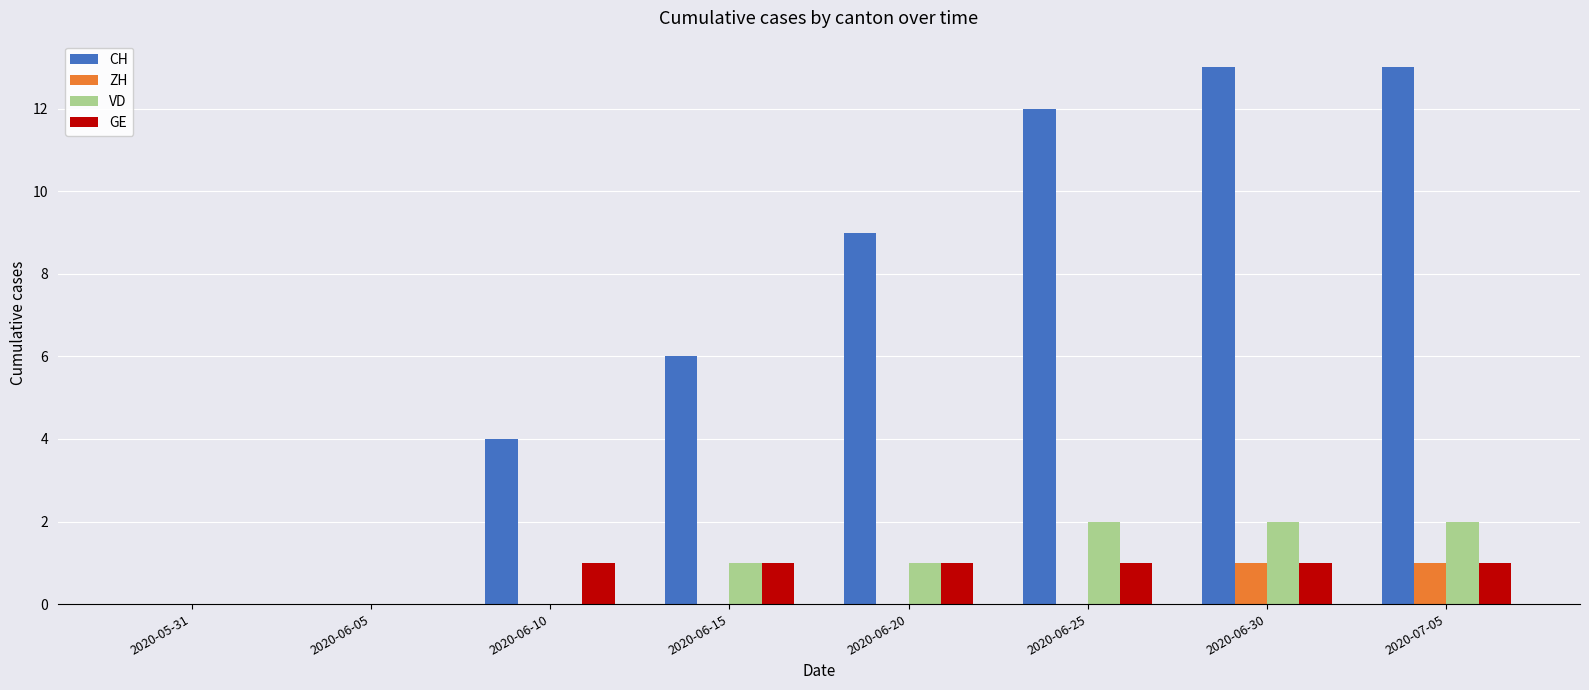

How many ZH values are between 0 and 1?

8